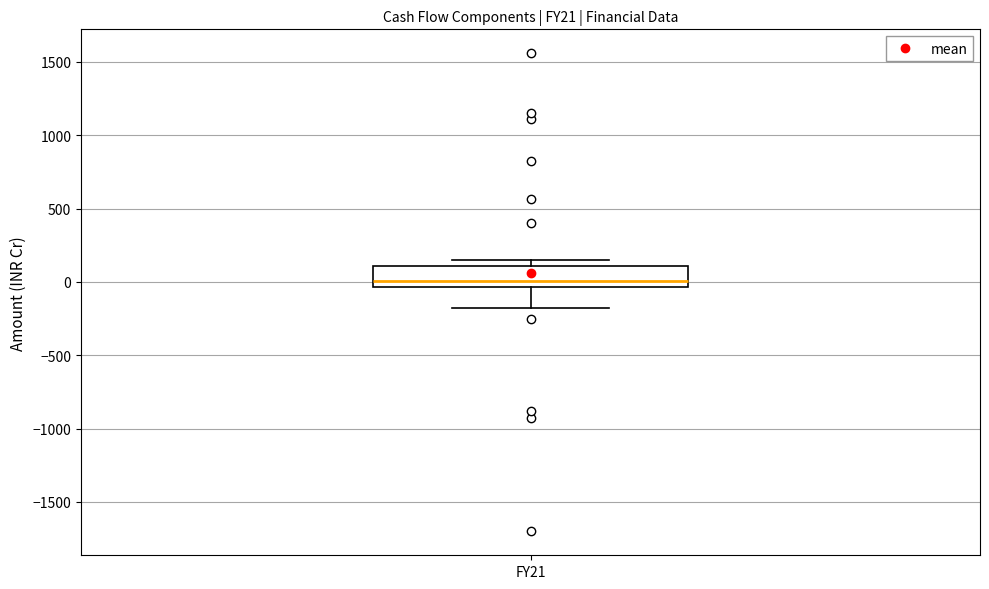

Transcribe this box plot: give where the median line is, the range the box spans, and where the two whiskers end, as read against the y-axis. The values are not printed on the chart, so give them approximately, as read against the axis.

median 0, box -50 to 100, whiskers -200 to 150